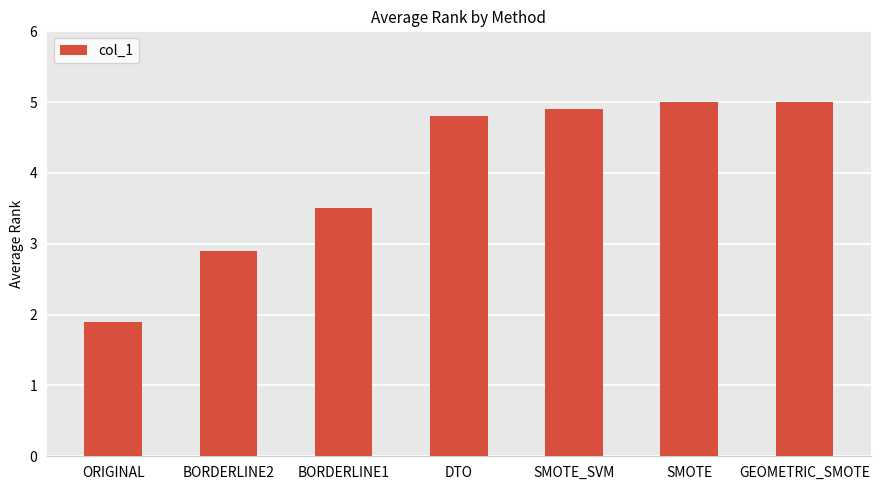

Reading left to right, transcribe all the data shown in this chart.

1.9	2.9	3.5	4.8	4.9	5.0	5.0